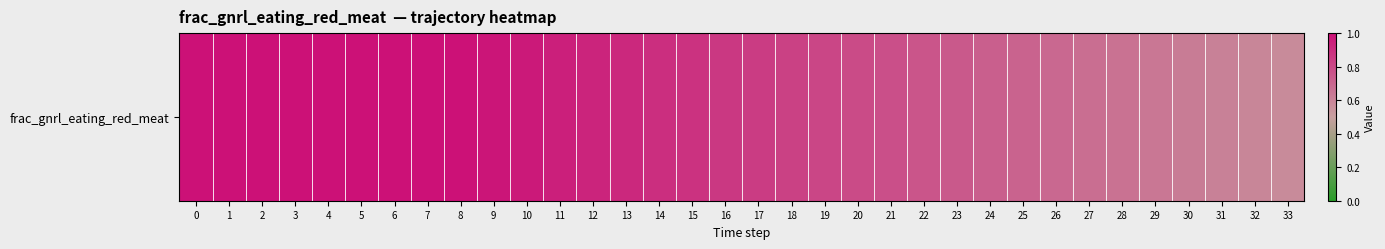

What is the difference between the second highest and minimum values?

0.4